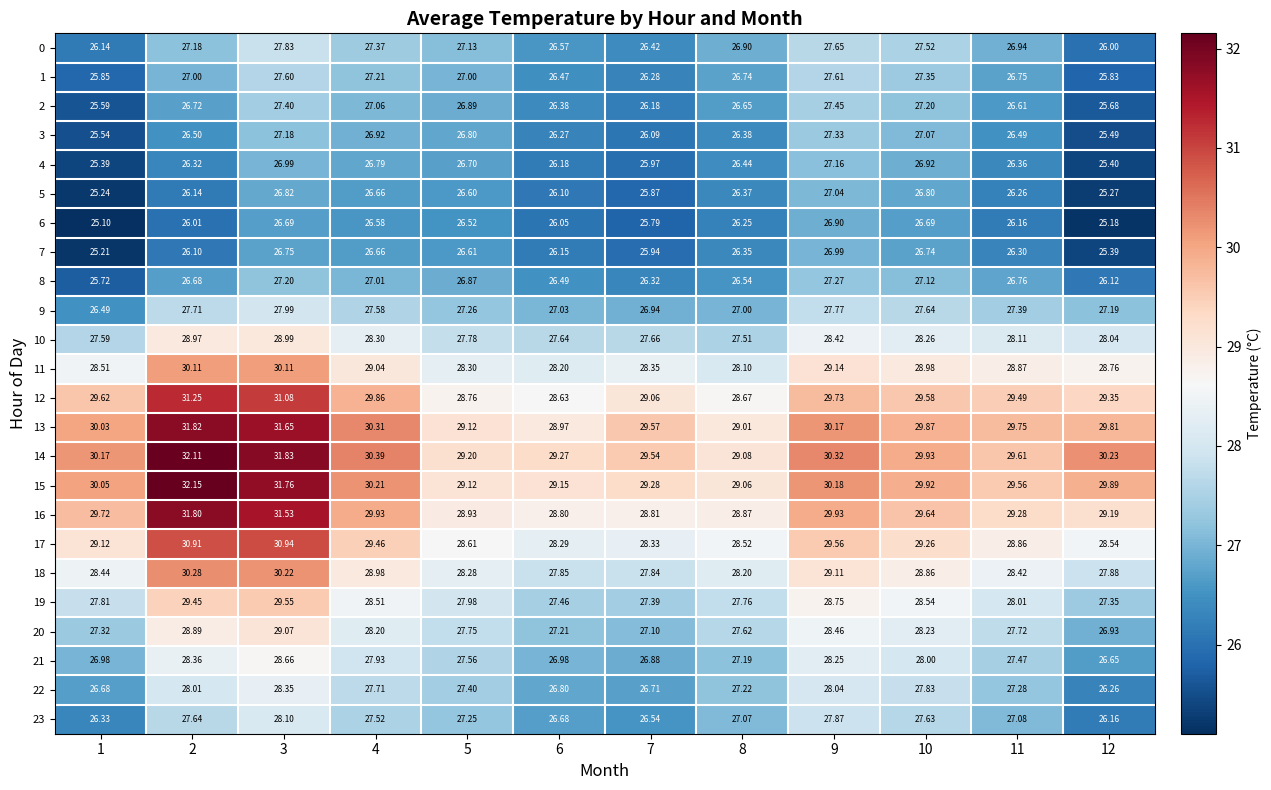

At 4, list the series in order from largest to smallest.

14, 13, 15, 16, 12, 17, 11, 18, 19, 10, 20, 21, 22, 9, 23, 0, 1, 2, 8, 3, 4, 5, 7, 6